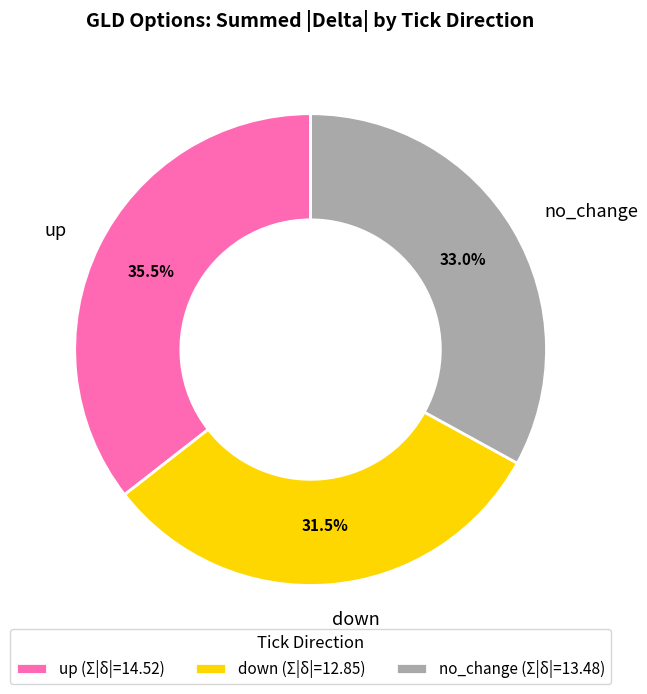

Is there any slice that represents more than half of the pie?

No